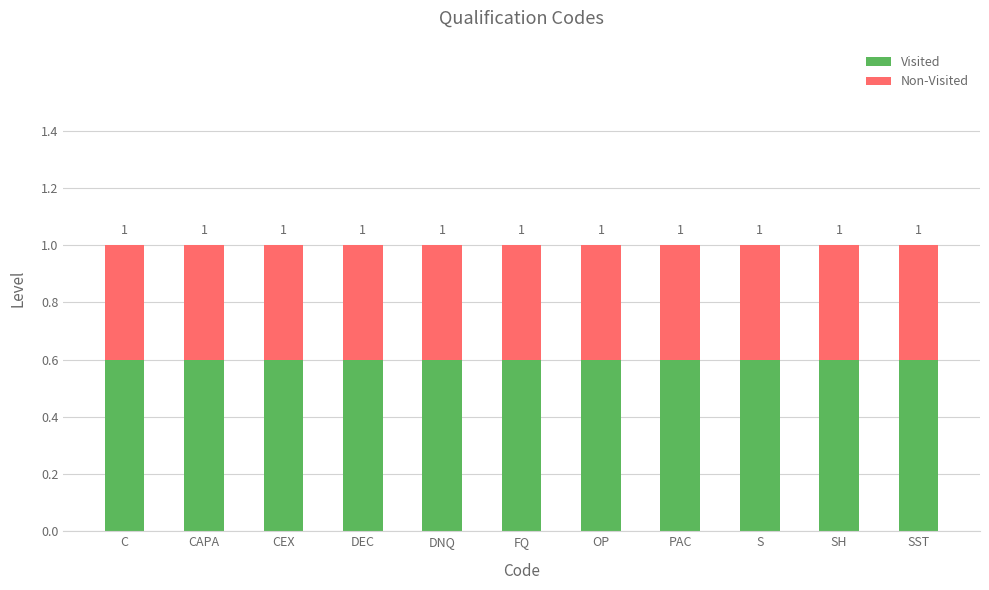

What is the approximate value of Non-Visited at OP?

0.4